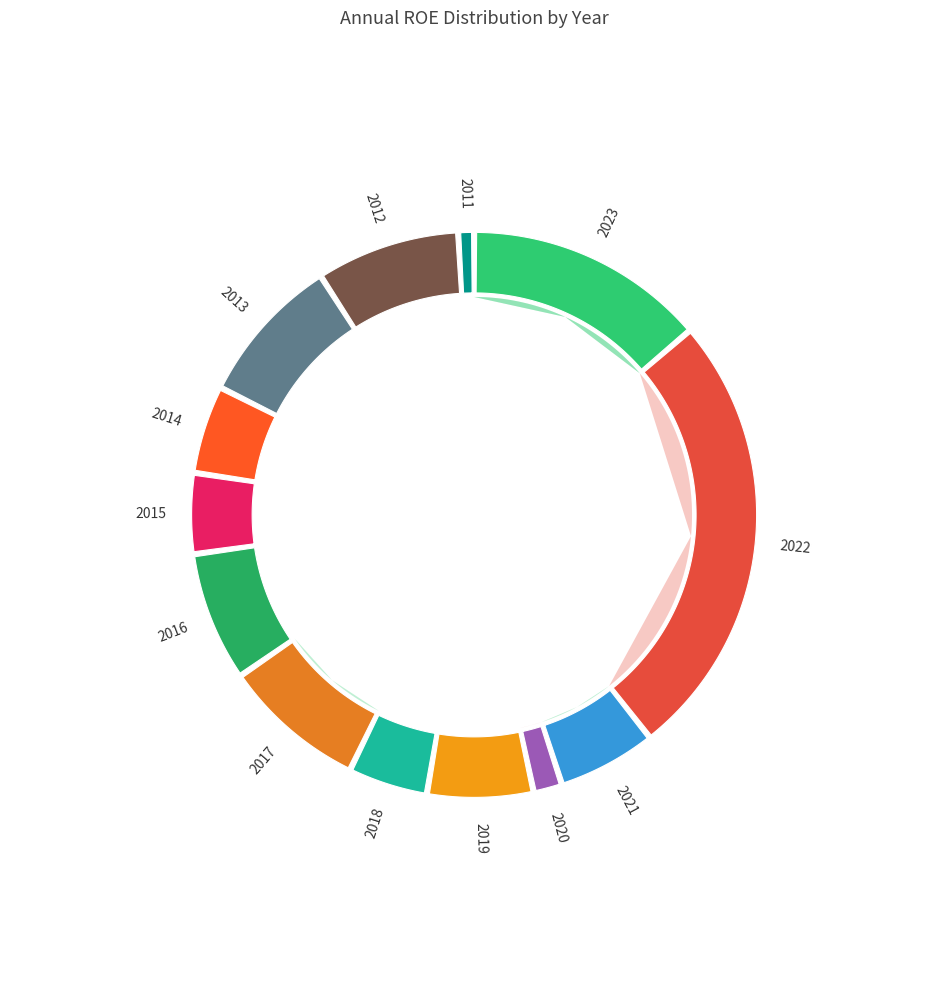

How many slices are in this pie chart?

13